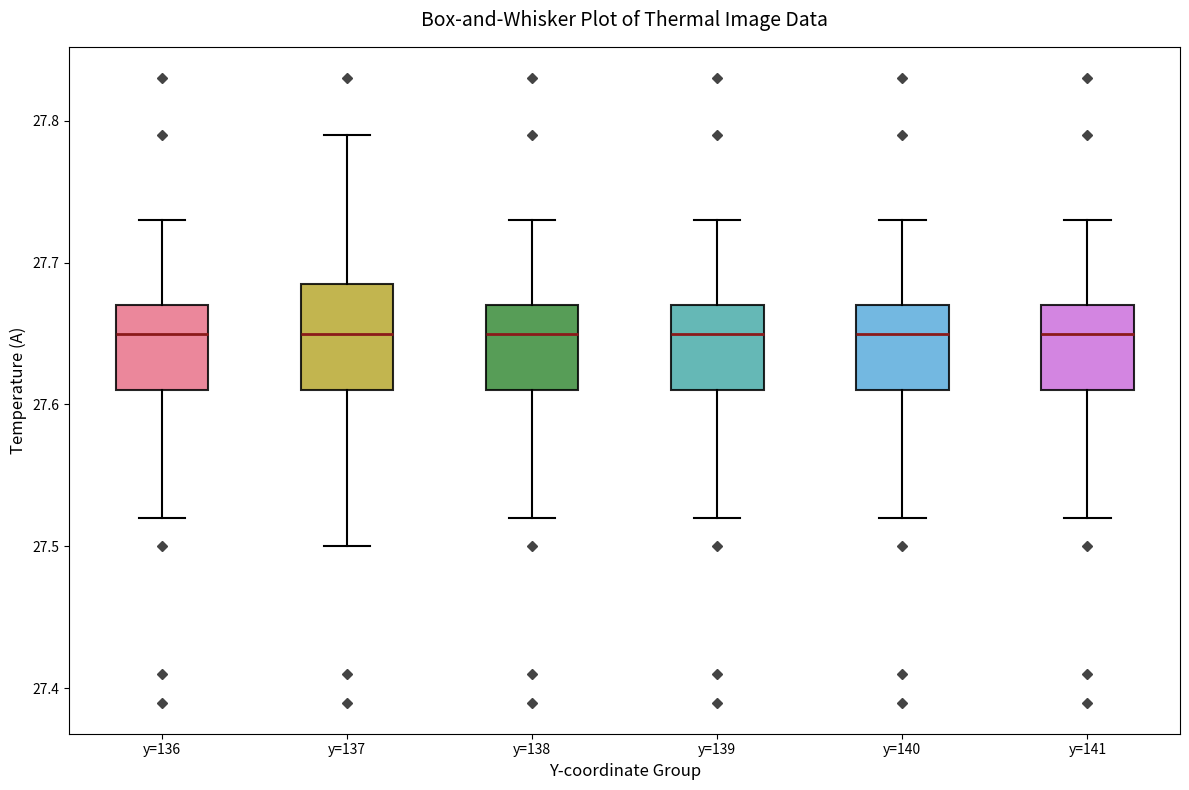

Comparing the boxes themselves (not the whiskers), which one is the tallest?

y=137